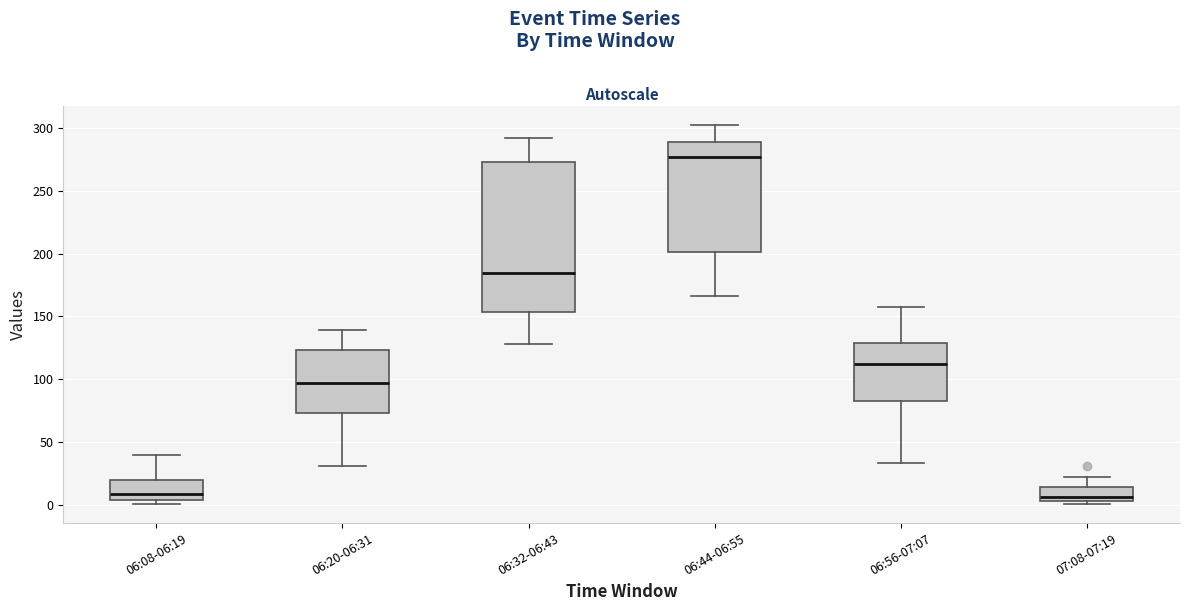

Which box's median line is the highest?

06:44-06:55